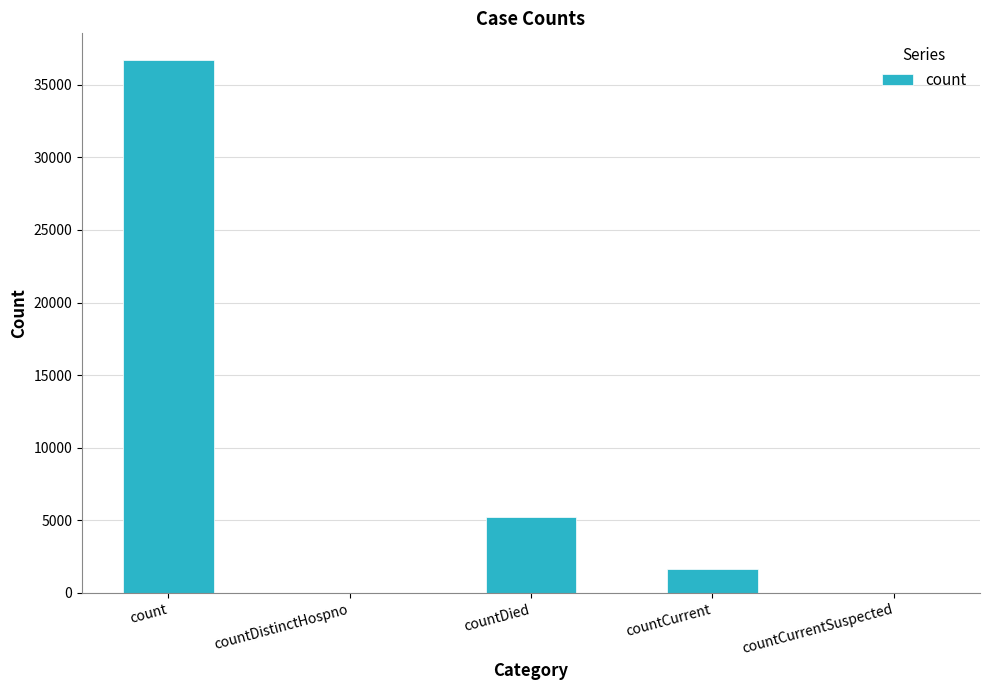

Is it true that the value at count is 19887?

False